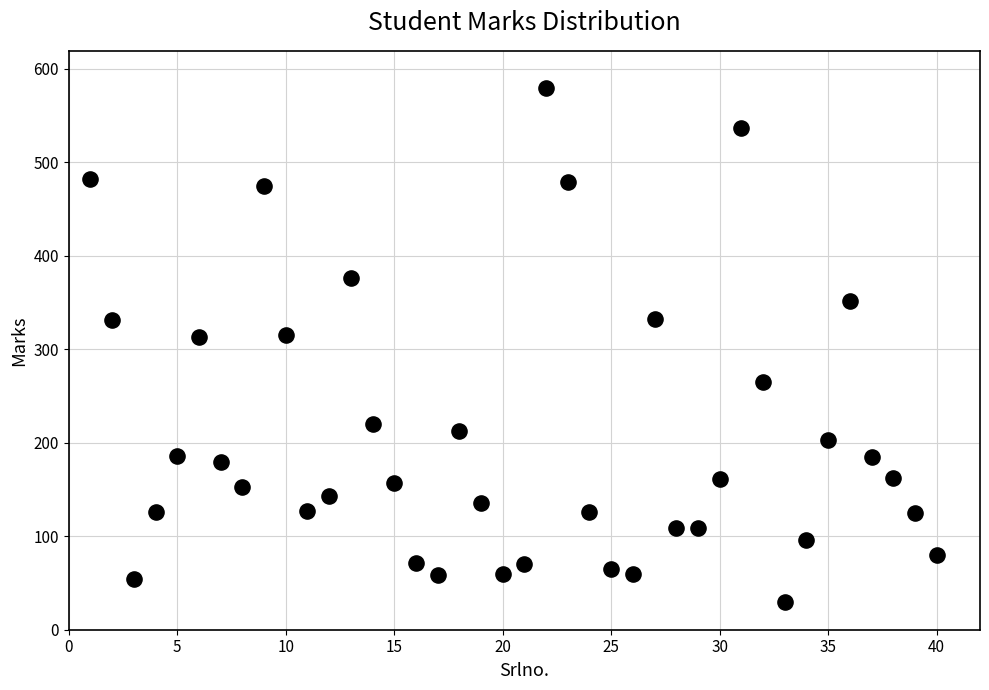

What is the range of Y values (max minus min)?

549